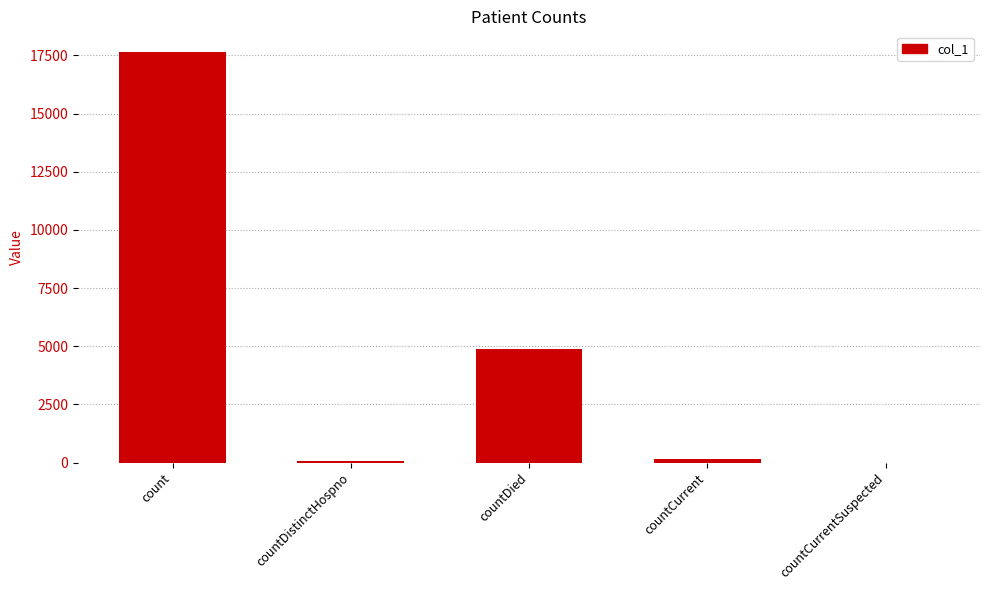

The value at countCurrentSuspected is -11822. True or false?

False